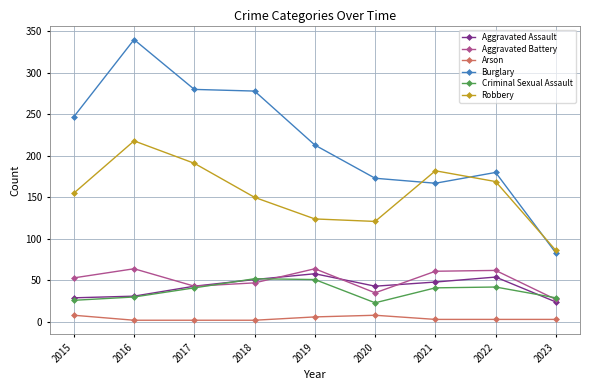

At how many categories does at least one series exceed 19?

9